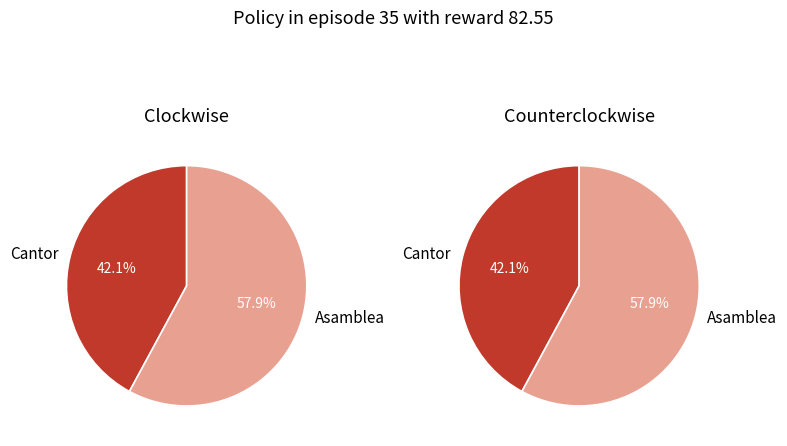

To the nearest percent, what is the average slice percentage?

50%